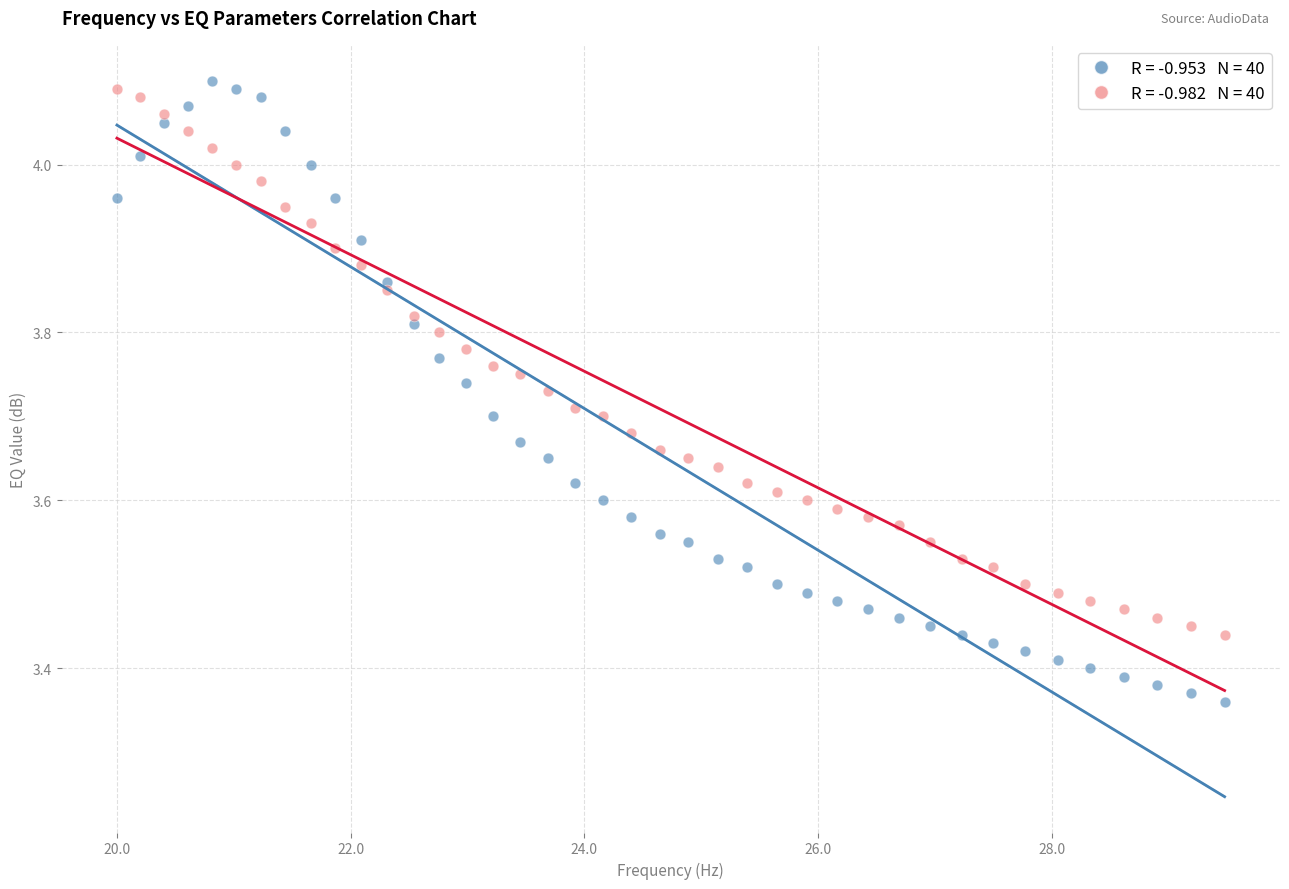

Across all data points, what is the range of X values (max minus min)?

9.5